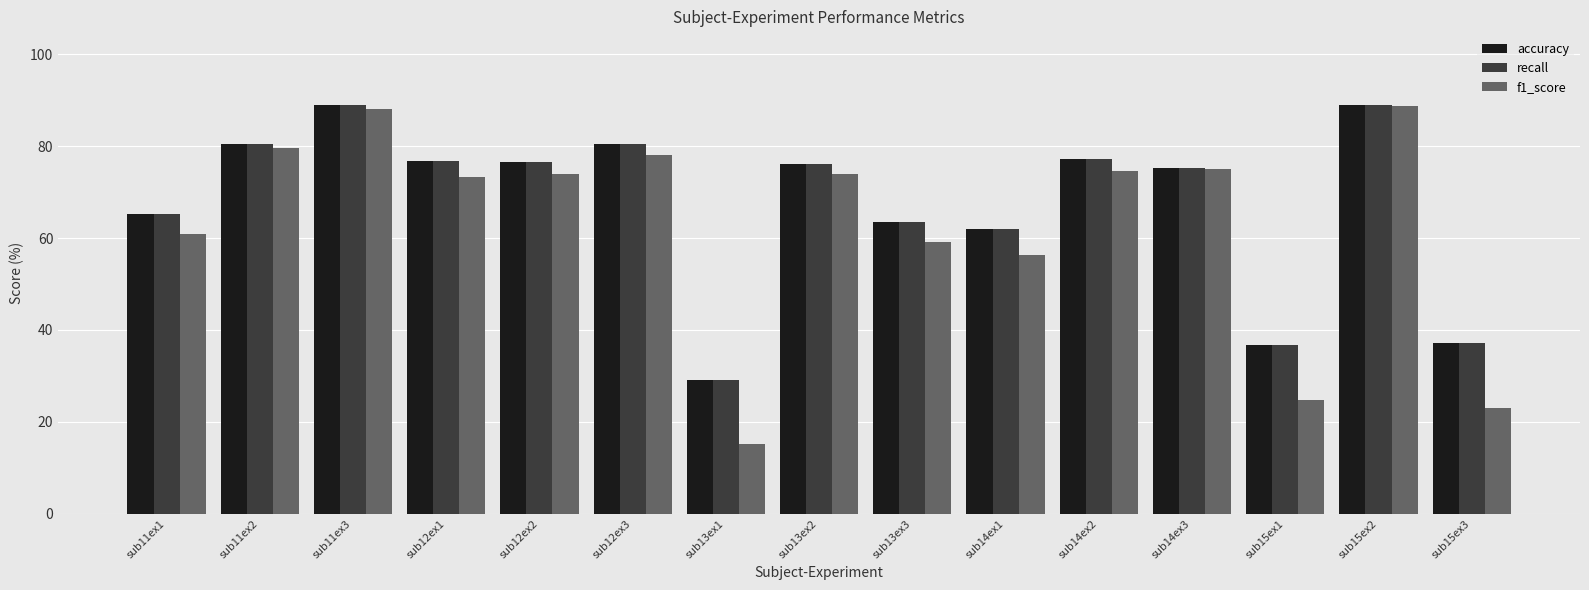

What is the value of the accuracy bar at the 4th from the left?

76.7